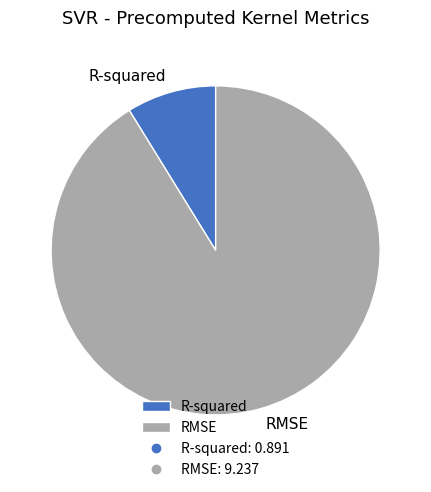

Rank the categories by value from highest to lowest.

RMSE, R-squared